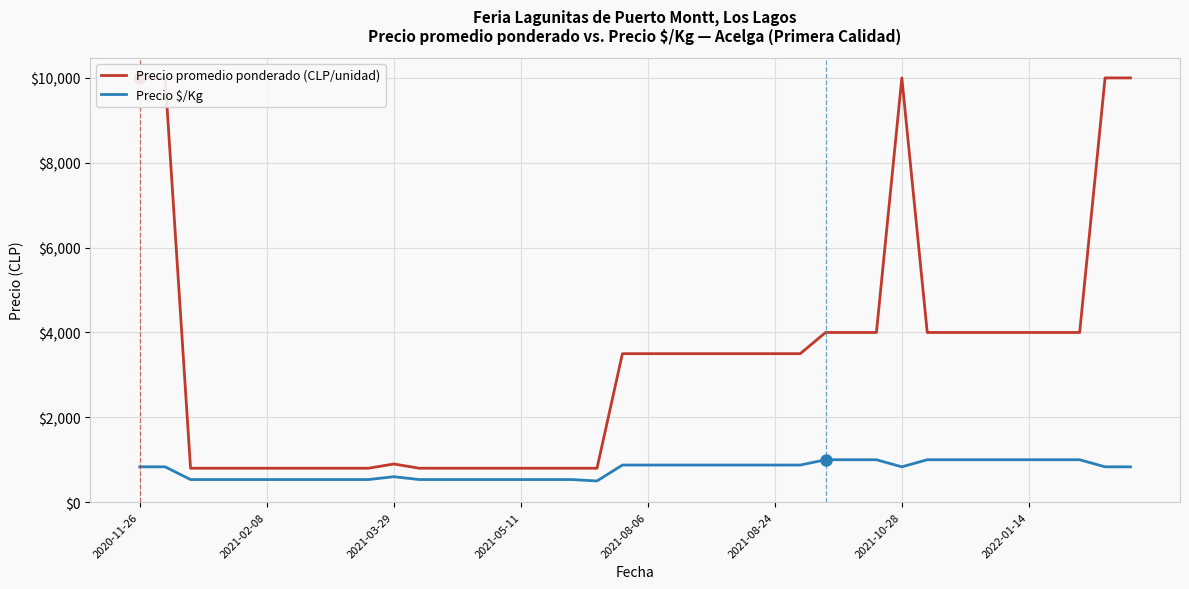

At which category is the sum across all series the highest?

2020-11-26